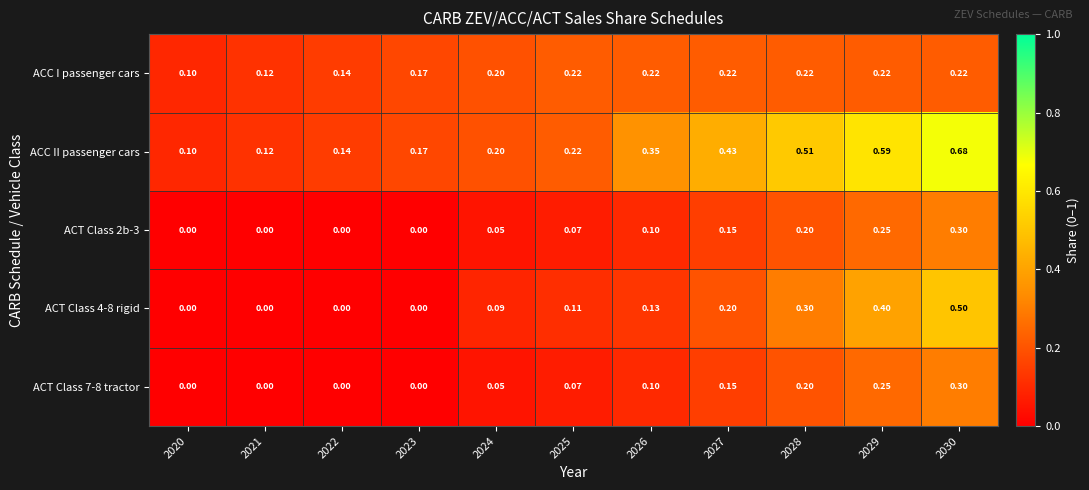

At which category is the sum across all series the highest?

2030